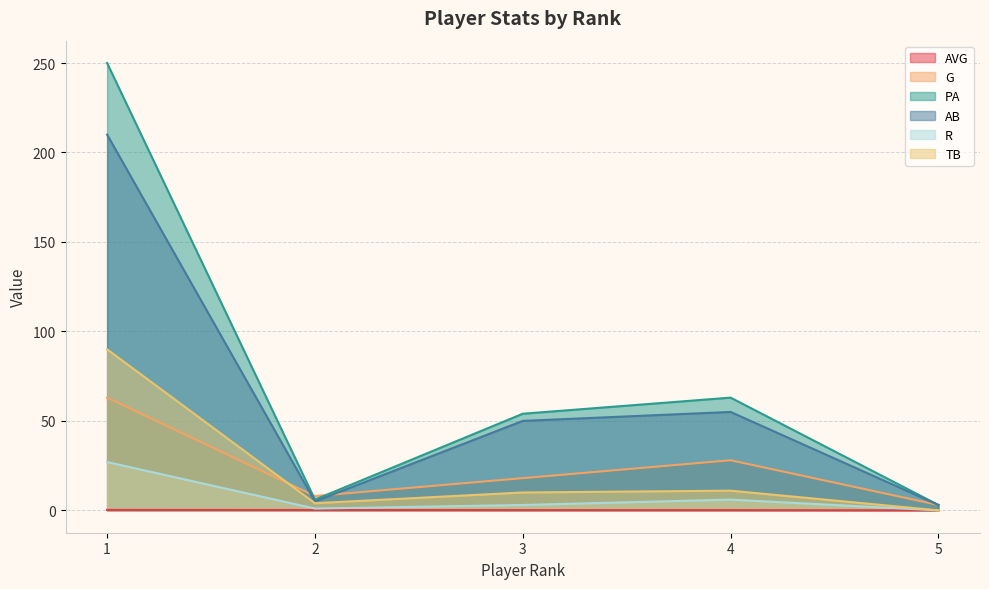

Which label corresponds to the largest value in the chart?

1